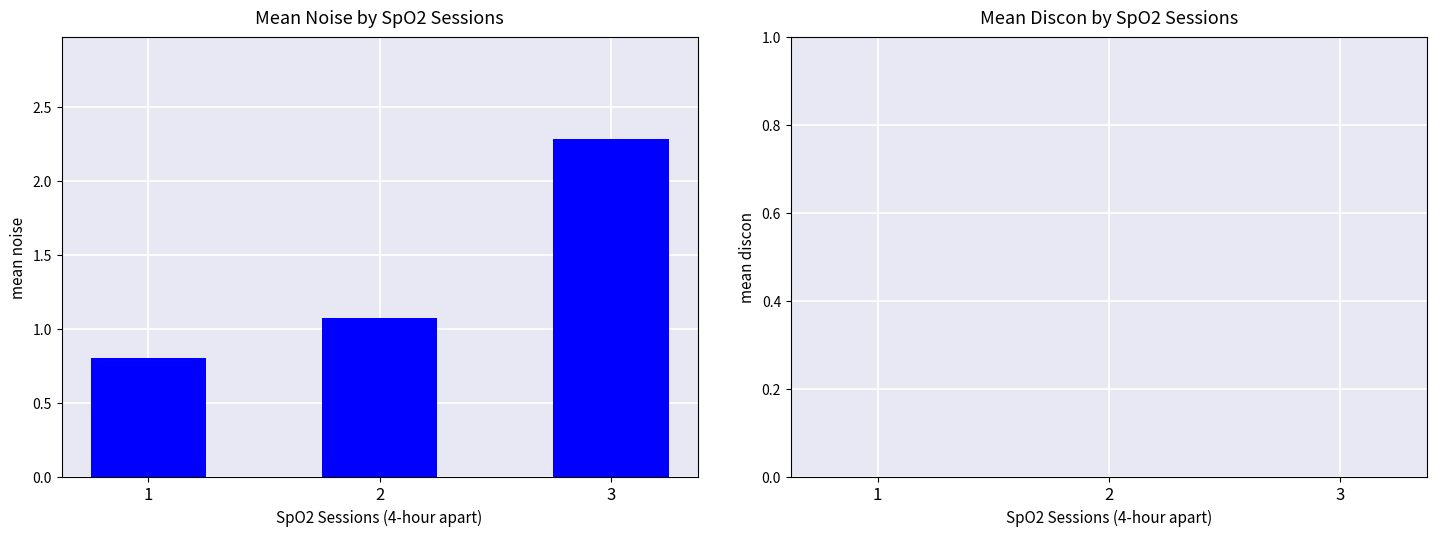

True or false: the data shows 3.2 at 3.

False